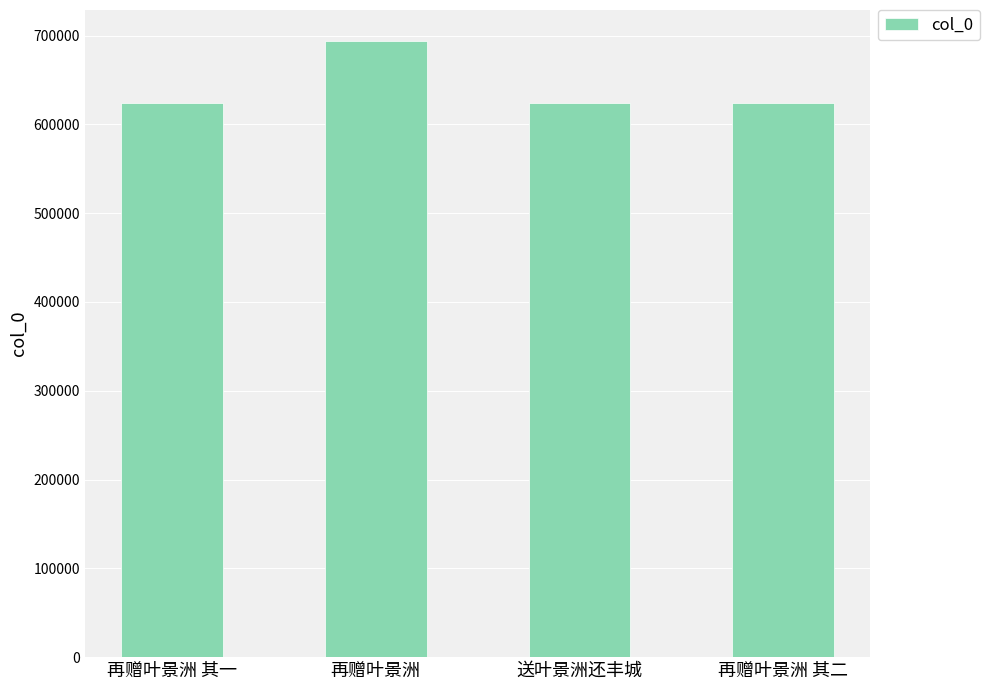

Is it true that the value at 再赠叶景洲 其二 is 624311?

True